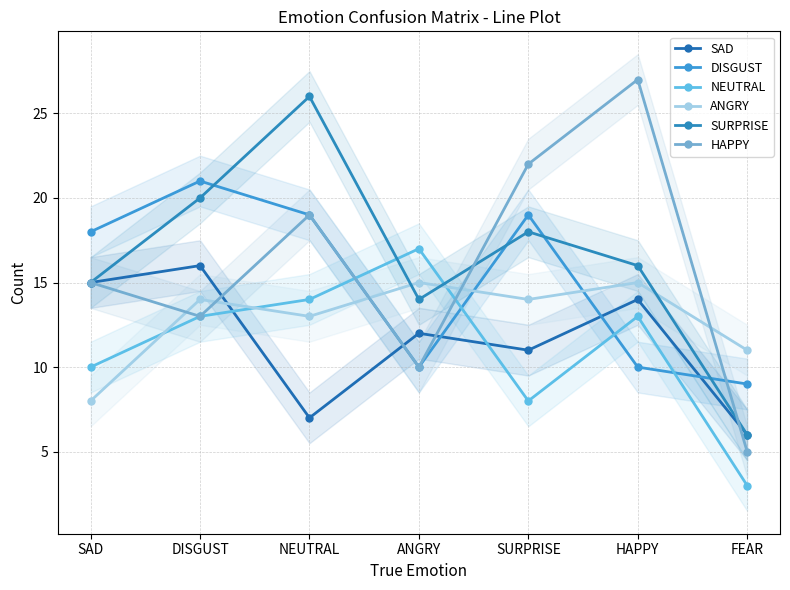

In ANGRY, how many points are lower than both neighbors (excluding endpoints)?

2